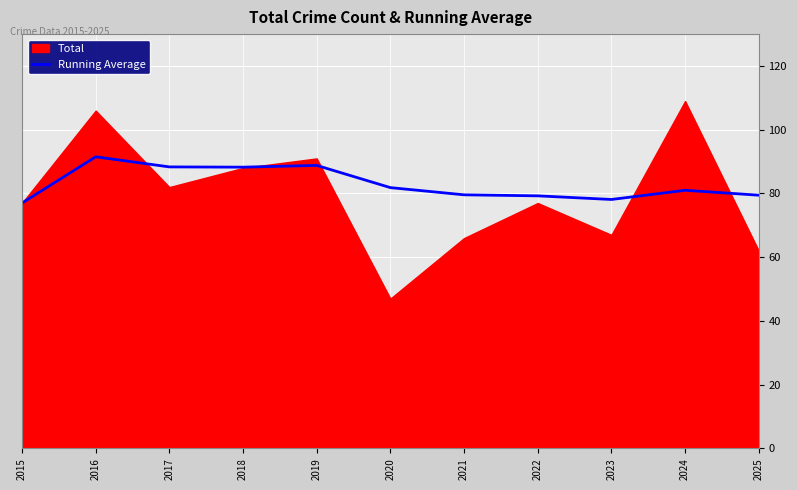

The value of Running Average at 2024 is 109.6. True or false?

False